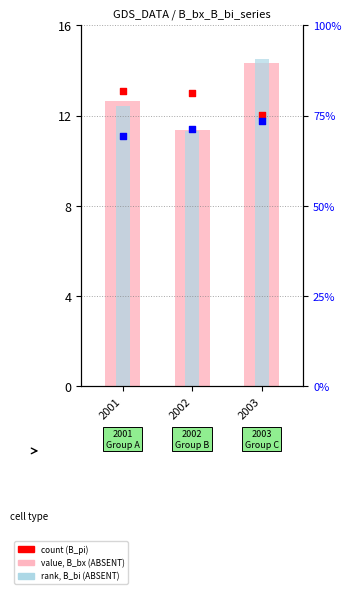

At how many categories does at least one series exceed 11?

3